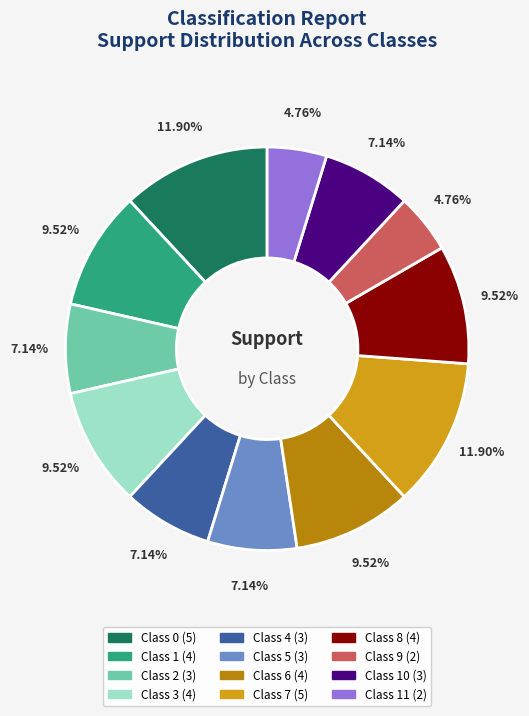

Does any single category account for the majority?

No